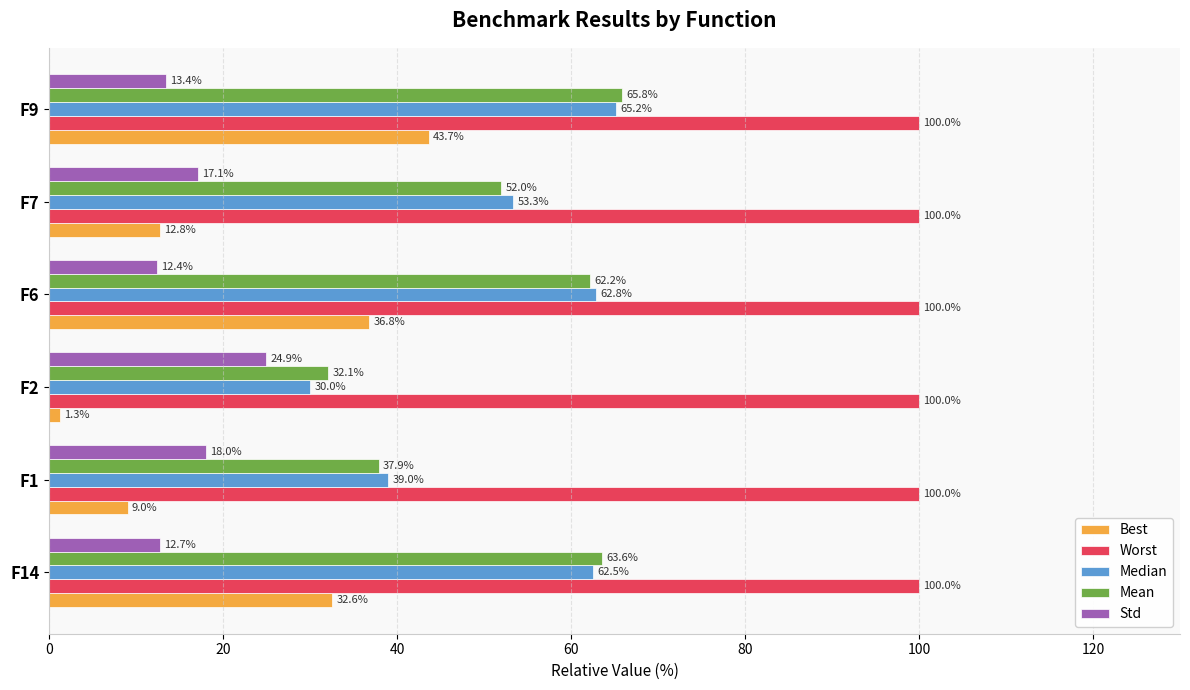

At how many categories does at least one series exceed 64?

6